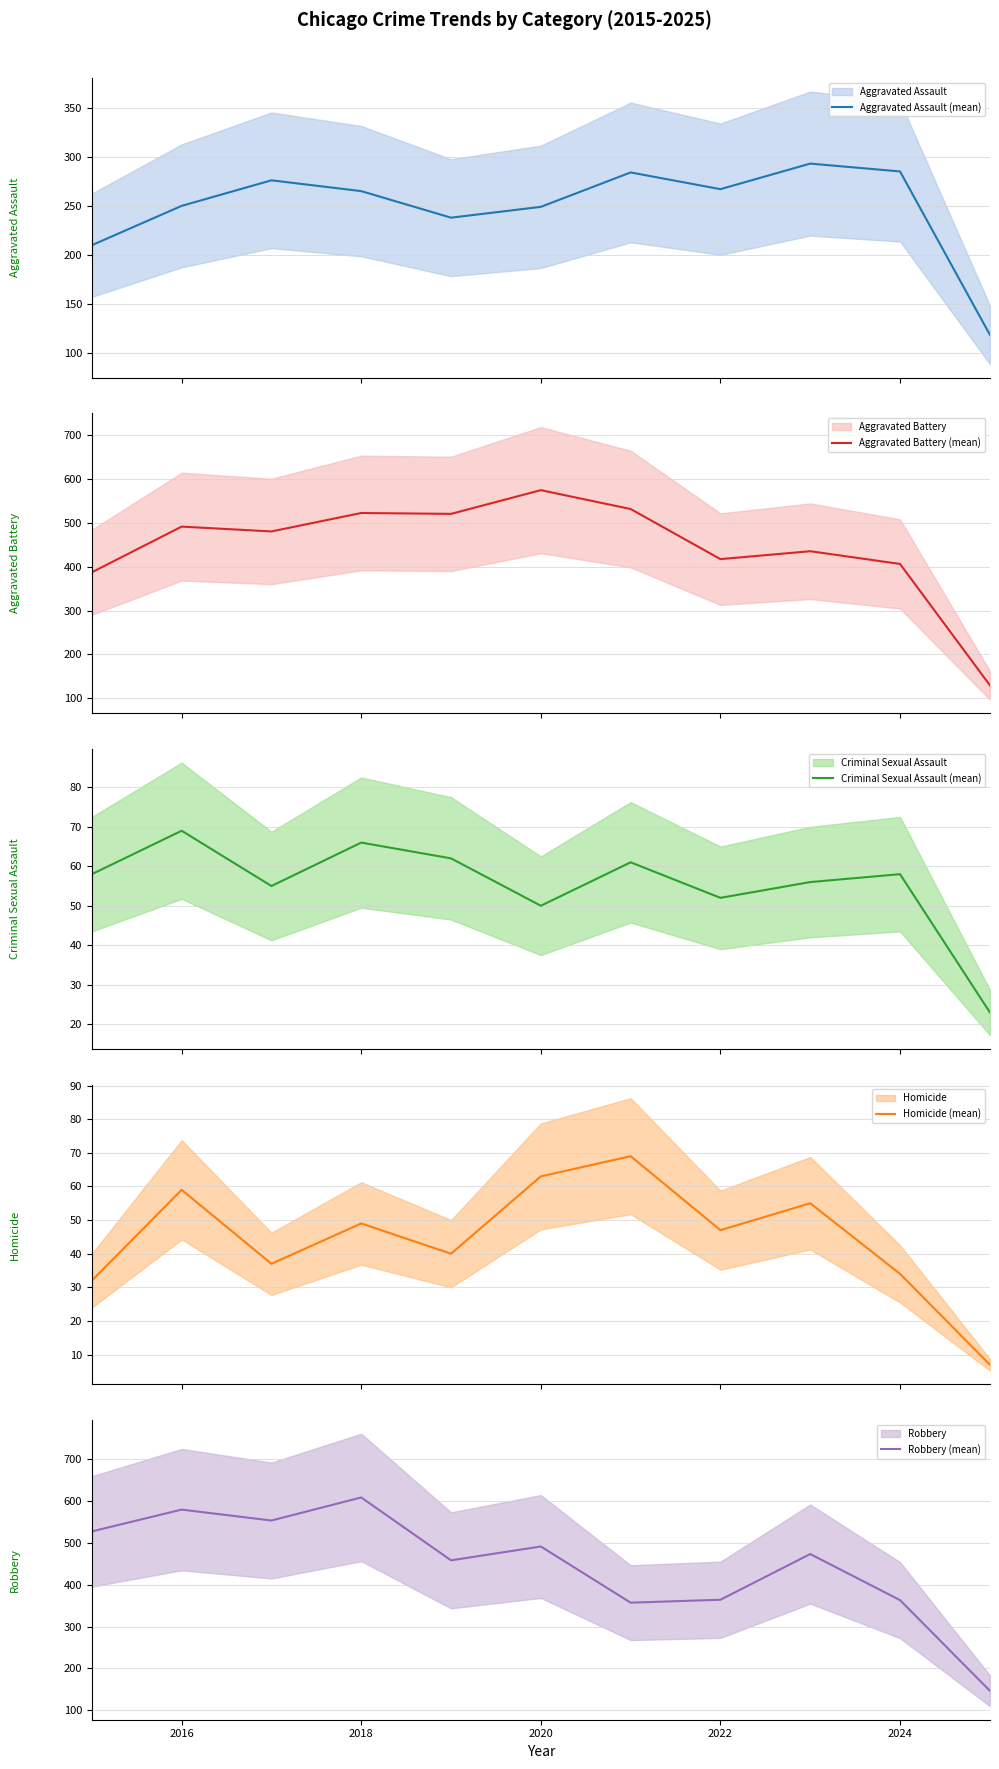

What is the maximum value shown in the chart?

608